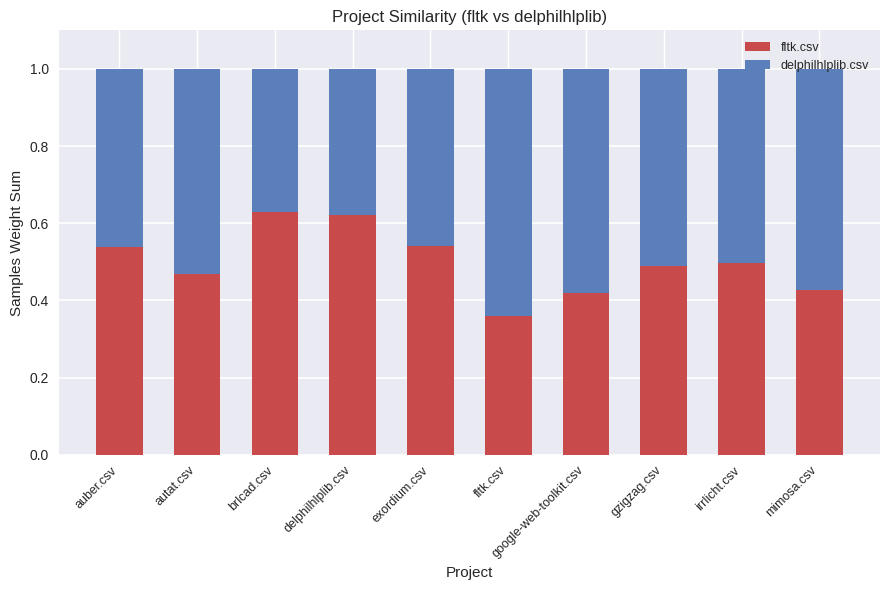

Rank the series at fltk.csv from highest to lowest value.

delphilhlplib.csv, fltk.csv